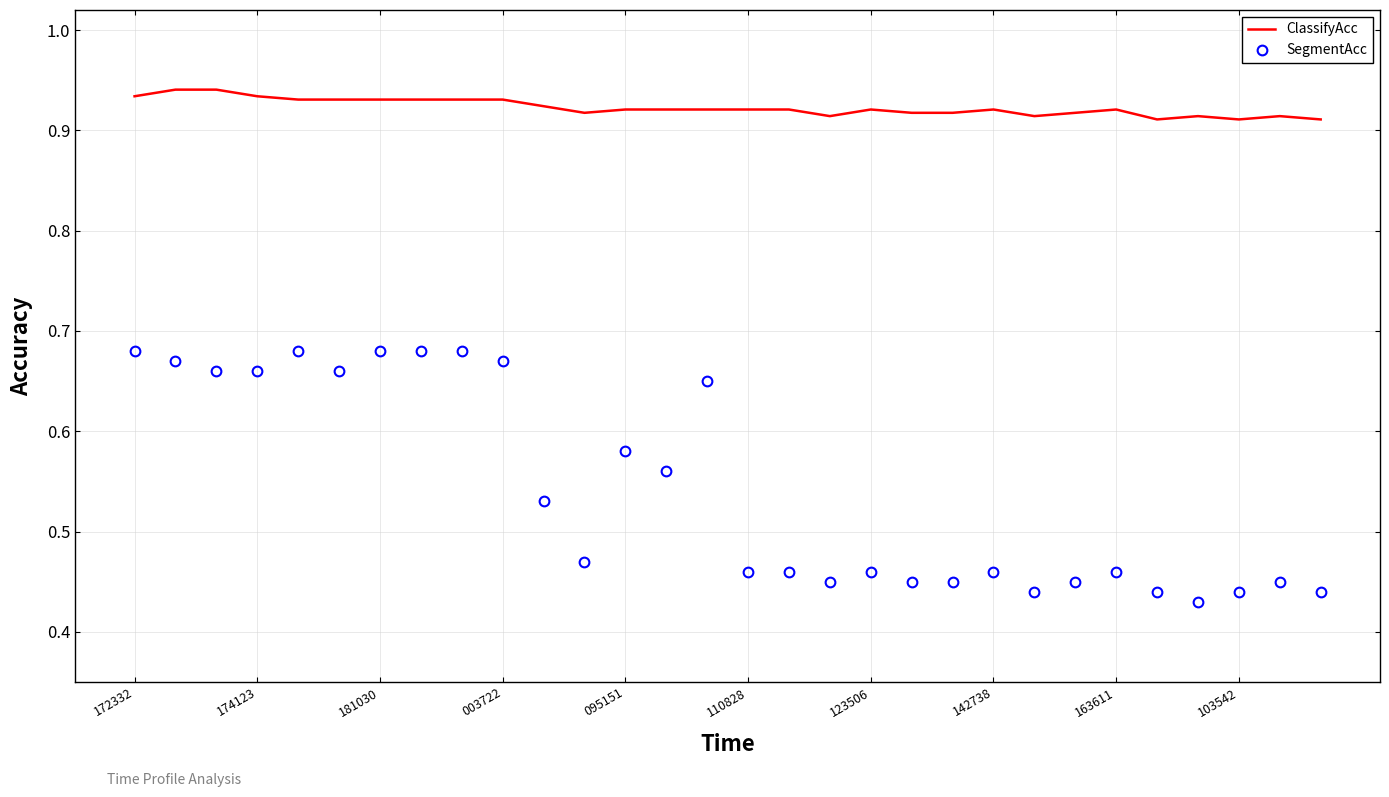

Rank the series by their average value, from lowest to highest.

SegmentAcc, ClassifyAcc